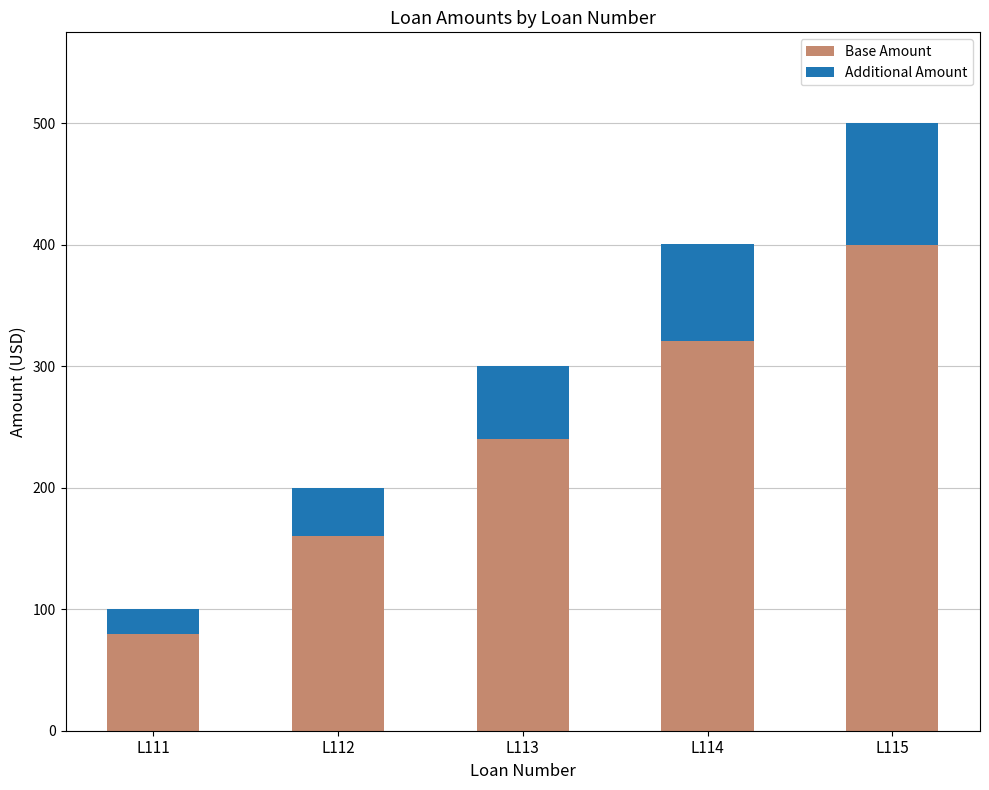

The value of Base Amount at L115 is 400.0. True or false?

True